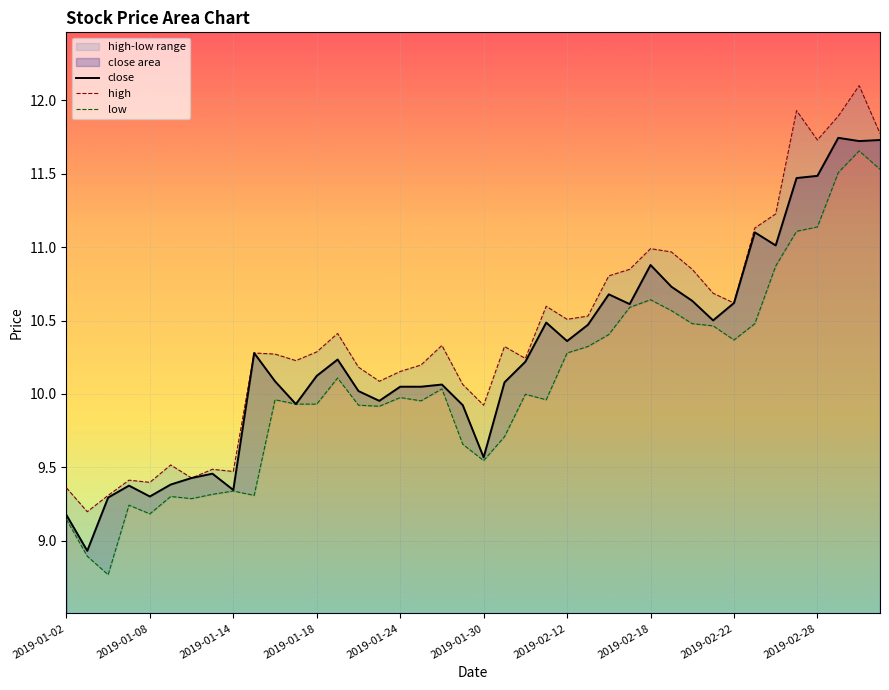

Reading right to left, what are all the values shown in this chart?

close: 11.7	11.7	11.7	11.5	11.5	11.0	11.1	10.6	10.5	10.6	10.7	10.9	10.6	10.7	10.5	10.4	10.5	10.2	10.1	9.6	9.9	10.1	10.0	10.0	10.0	10.0	10.2	10.1	9.9	10.1	10.3	9.3	9.5	9.4	9.4	9.3	9.4	9.3	8.9	9.2
high: 11.8	12.1	11.9	11.7	11.9	11.2	11.1	10.6	10.7	10.8	11.0	11.0	10.8	10.8	10.5	10.5	10.6	10.2	10.3	9.9	10.1	10.3	10.2	10.2	10.1	10.2	10.4	10.3	10.2	10.3	10.3	9.5	9.5	9.4	9.5	9.4	9.4	9.3	9.2	9.4
low: 11.5	11.7	11.5	11.1	11.1	10.9	10.5	10.4	10.5	10.5	10.6	10.6	10.6	10.4	10.3	10.3	10.0	10.0	9.7	9.5	9.7	10.0	10.0	10.0	9.9	9.9	10.1	9.9	9.9	10.0	9.3	9.3	9.3	9.3	9.3	9.2	9.2	8.8	8.9	9.1